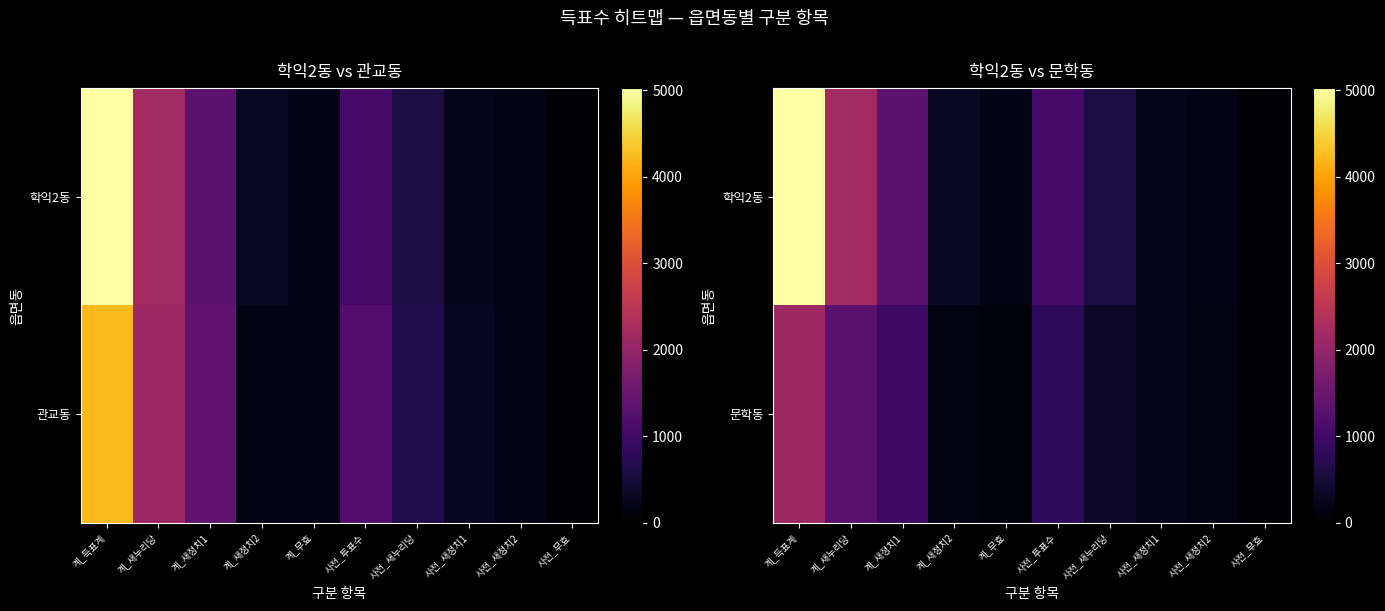

Where is 학익2동 nearest to the value 2527?

계_새누리당